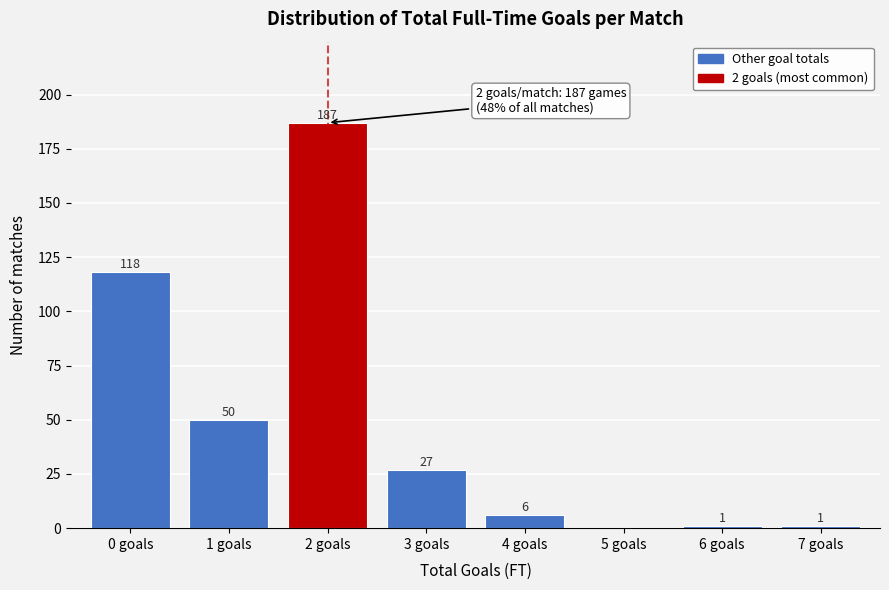

Reading left to right, list all the values displayed in this chart.

0 goals=118	1 goals=50	2 goals=187	3 goals=27	4 goals=6	5 goals=0	6 goals=1	7 goals=1